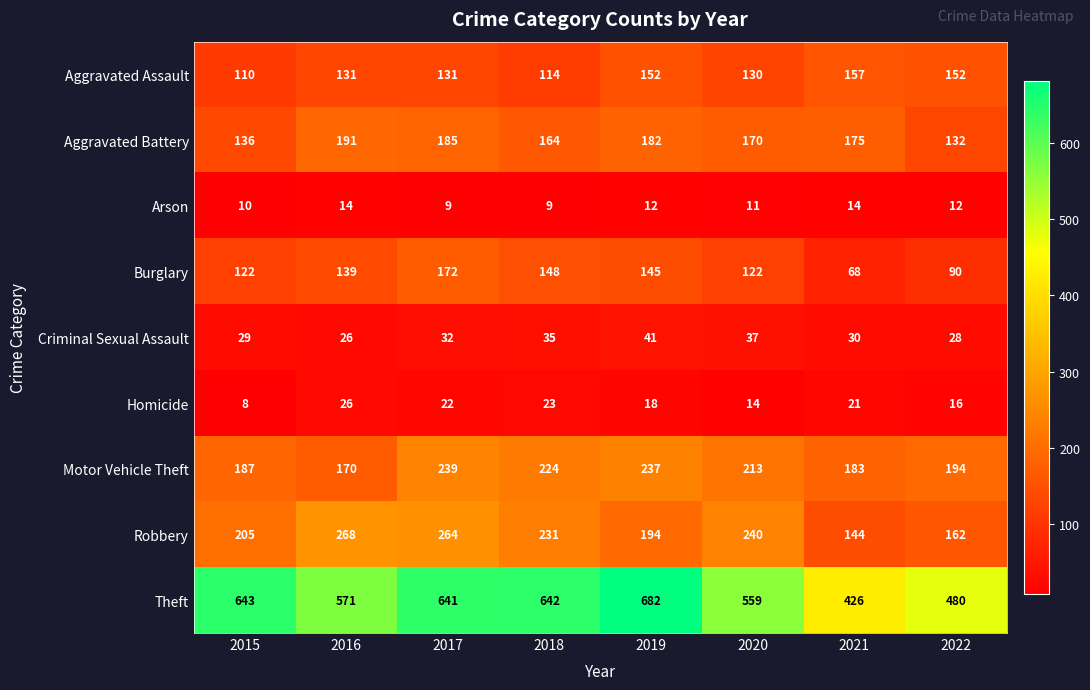

At which label is Robbery closest to 206?

2015